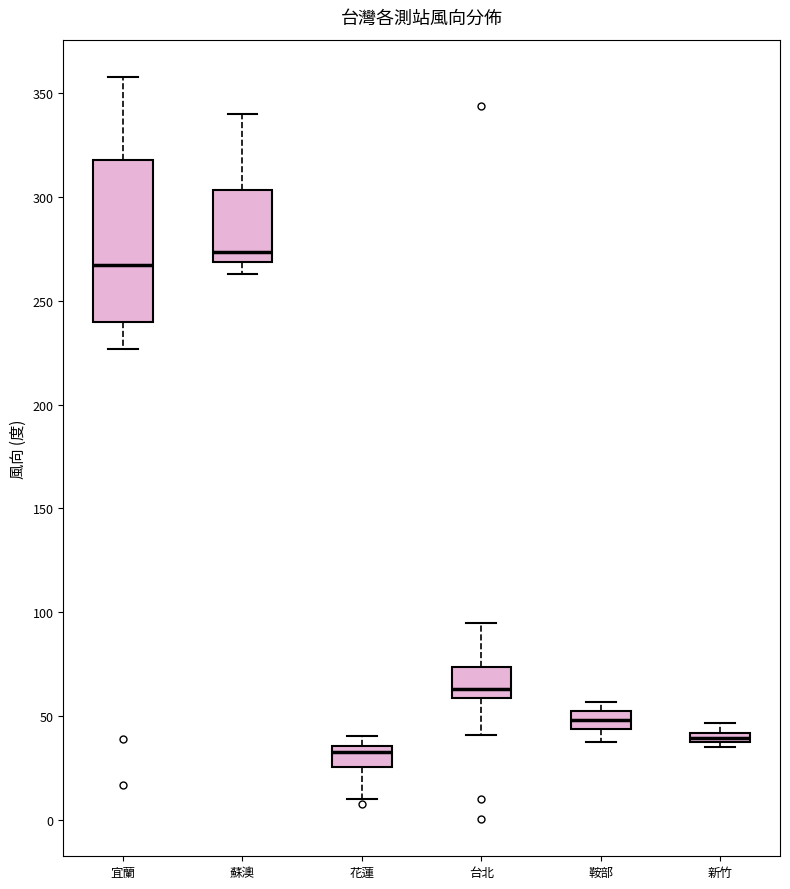

Where is the lower edge of the box for 台北 on the y-axis? The values are not printed on the chart, so give them approximately, as read against the axis.

60